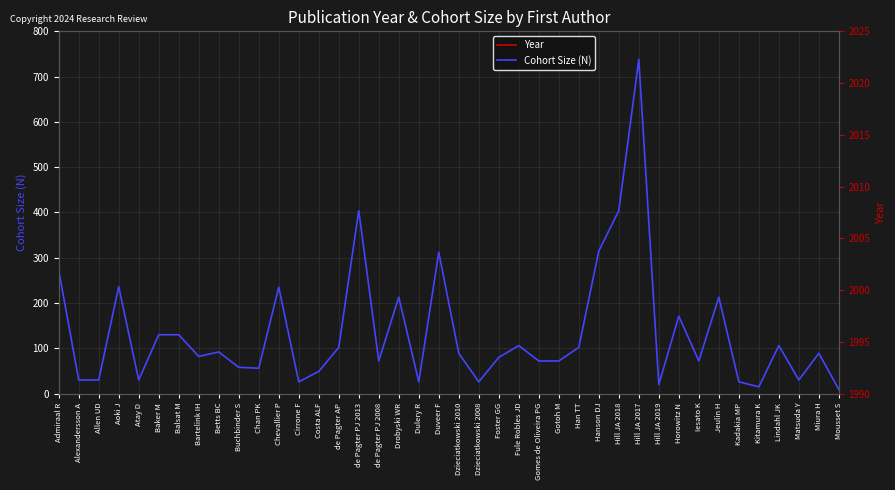

How many values in the Cohort Size (N) series are below 89?

20